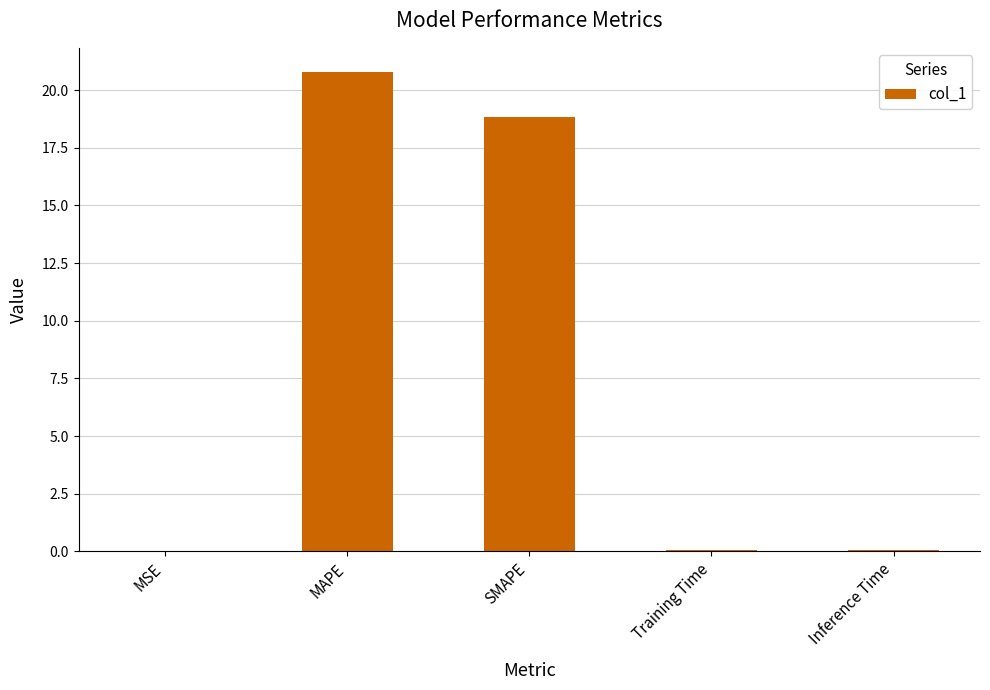

Is it true that the value at MSE is 0.0?

True